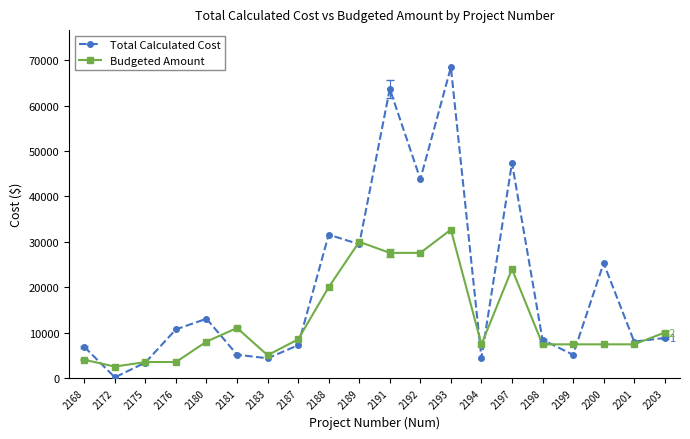

Is it true that Budgeted Amount equals 13541.9 at 2203?

False